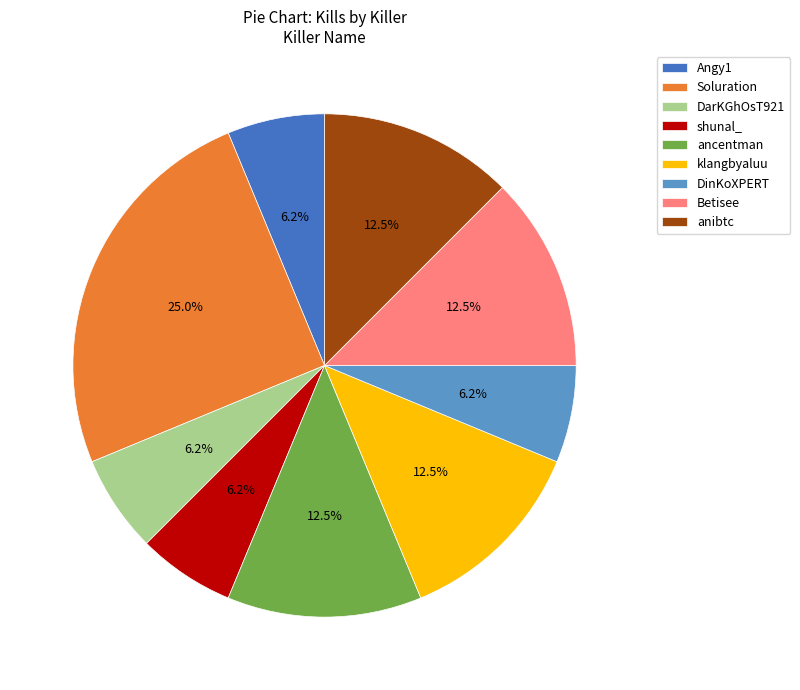

How many segments does this pie chart have?

9